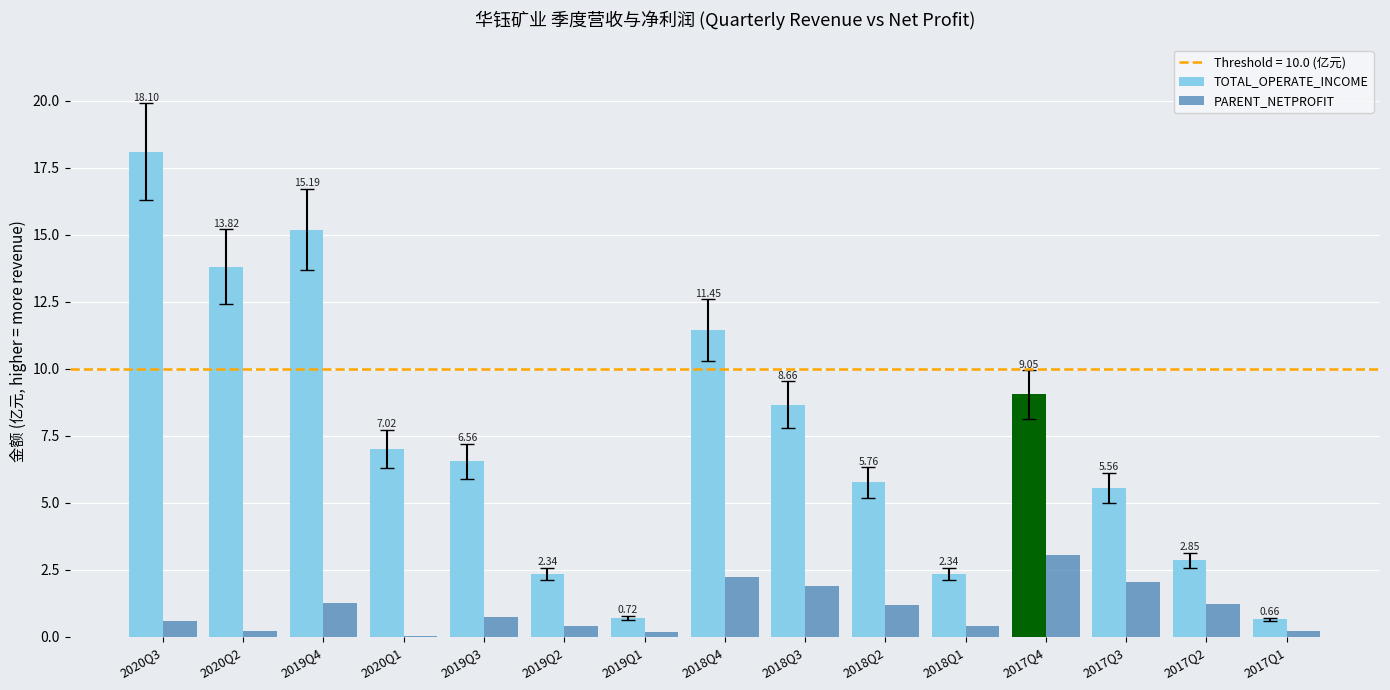

At which category is the sum across all series the highest?

2020Q3